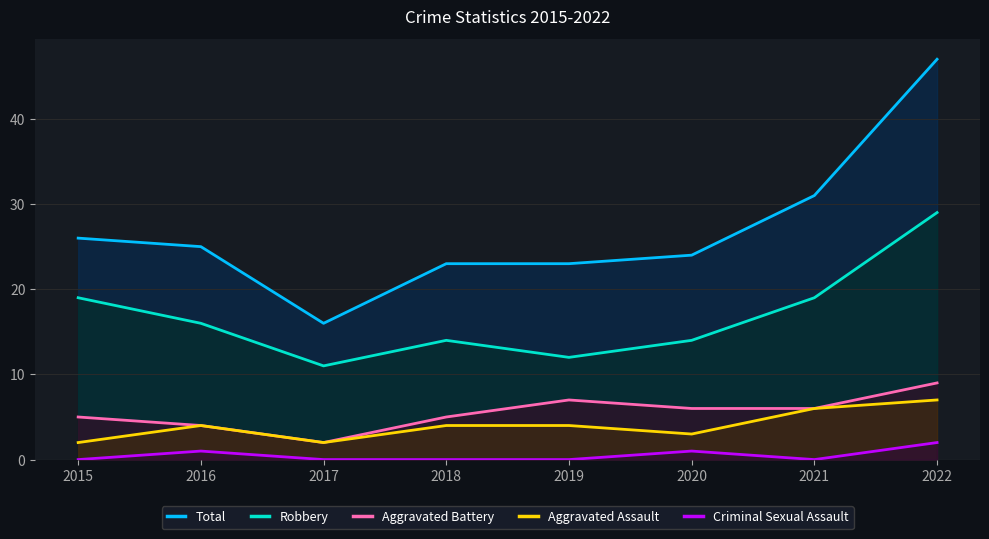

Which series changed the most between 2021 and 2022?

Total